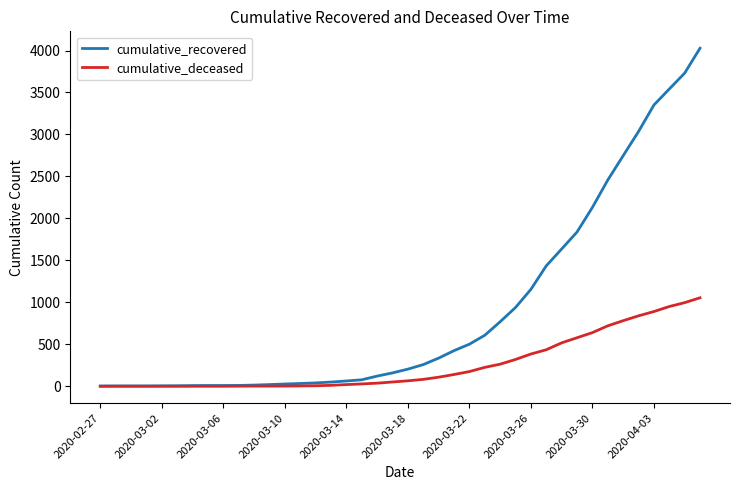

Is this an area chart (filled region under the line)?

No